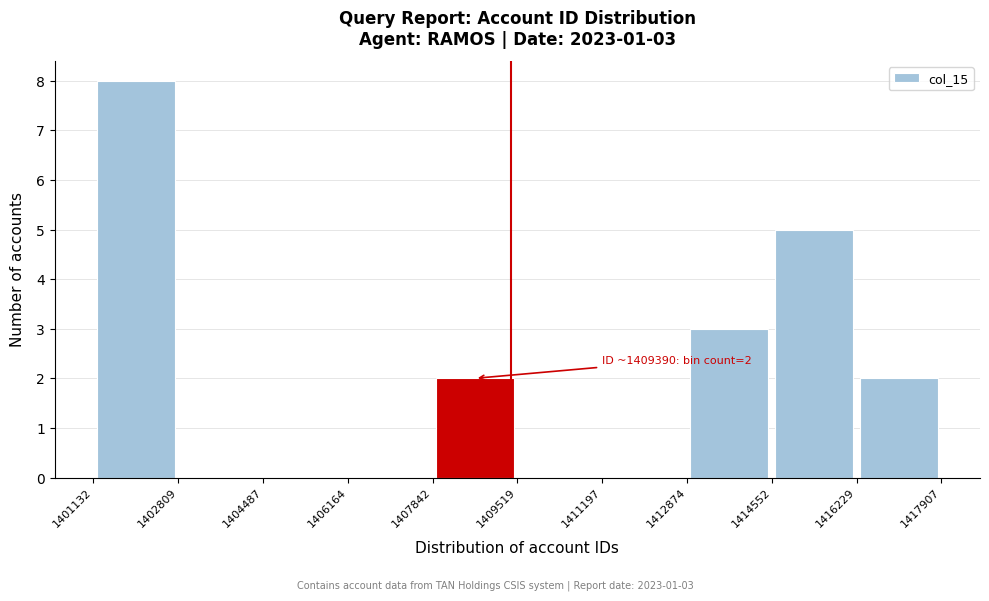

Which range on the x-axis has the tallest bar?

1401132 to 1402809